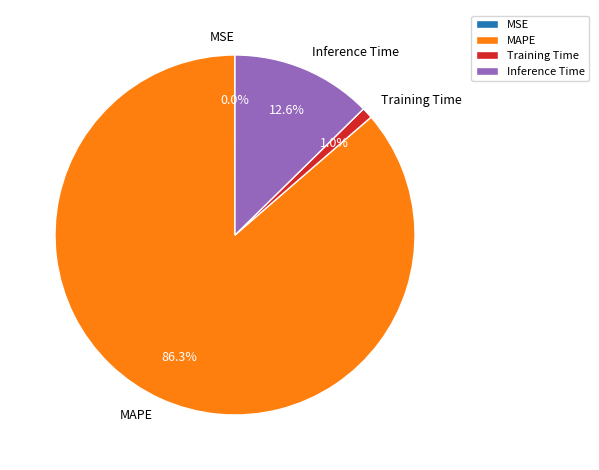

Does MAPE account for over 50% of the chart?

Yes